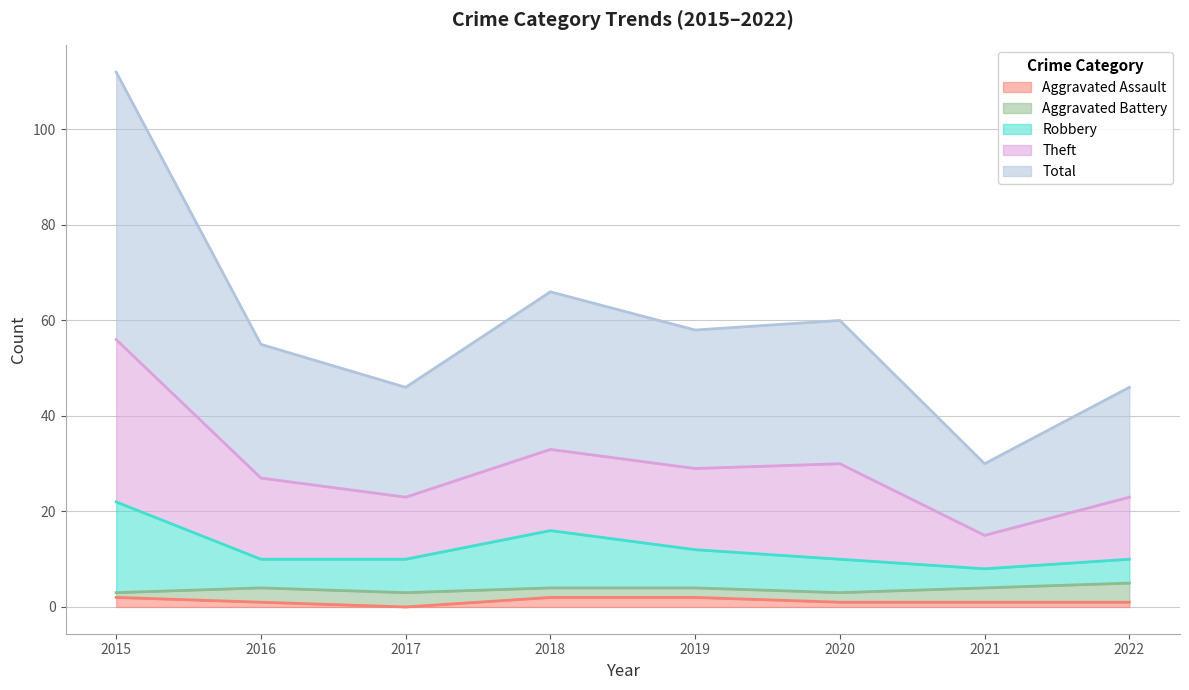

What are all the series names shown in the legend?

Aggravated Assault, Aggravated Battery, Robbery, Theft, Total